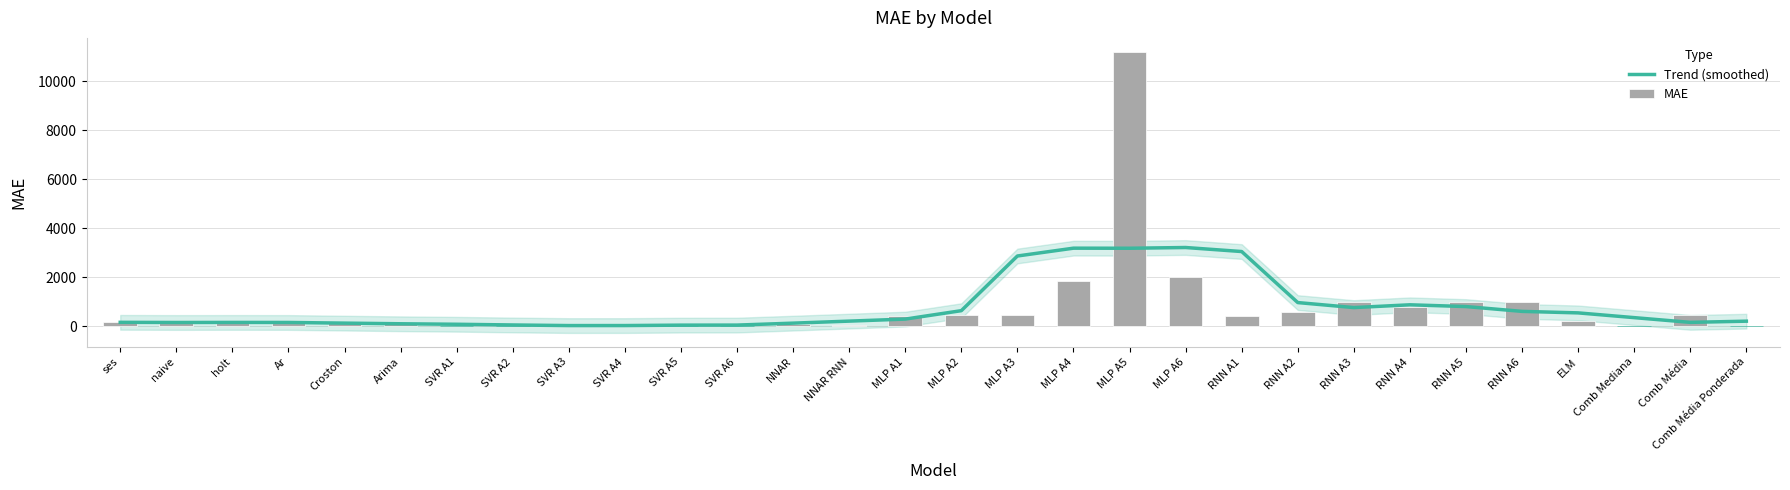

The value of Trend (smoothed) at MLP A3 is 1048.7. True or false?

False